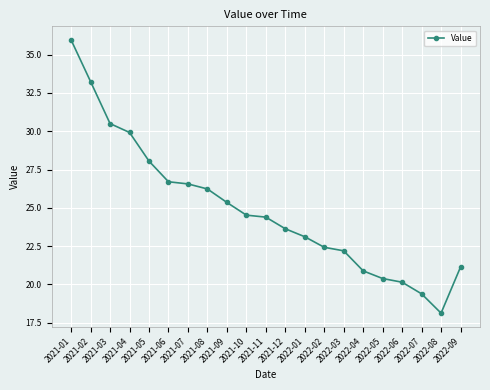

What is the maximum value shown in the chart?

36.0